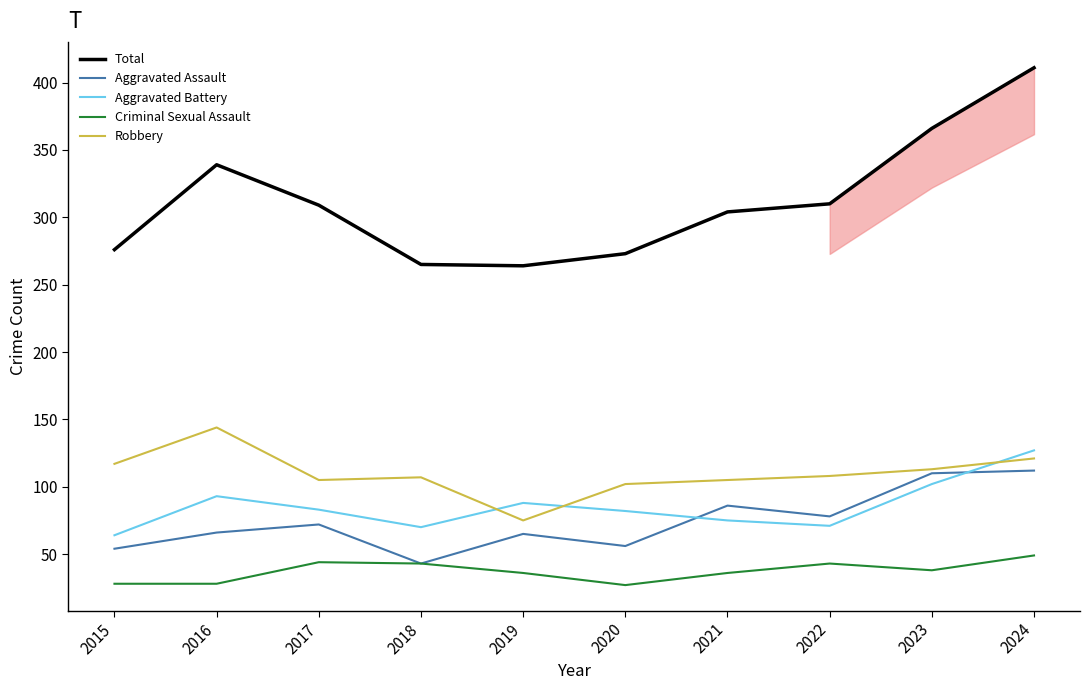

The value of Robbery at 2022 is 108. True or false?

True